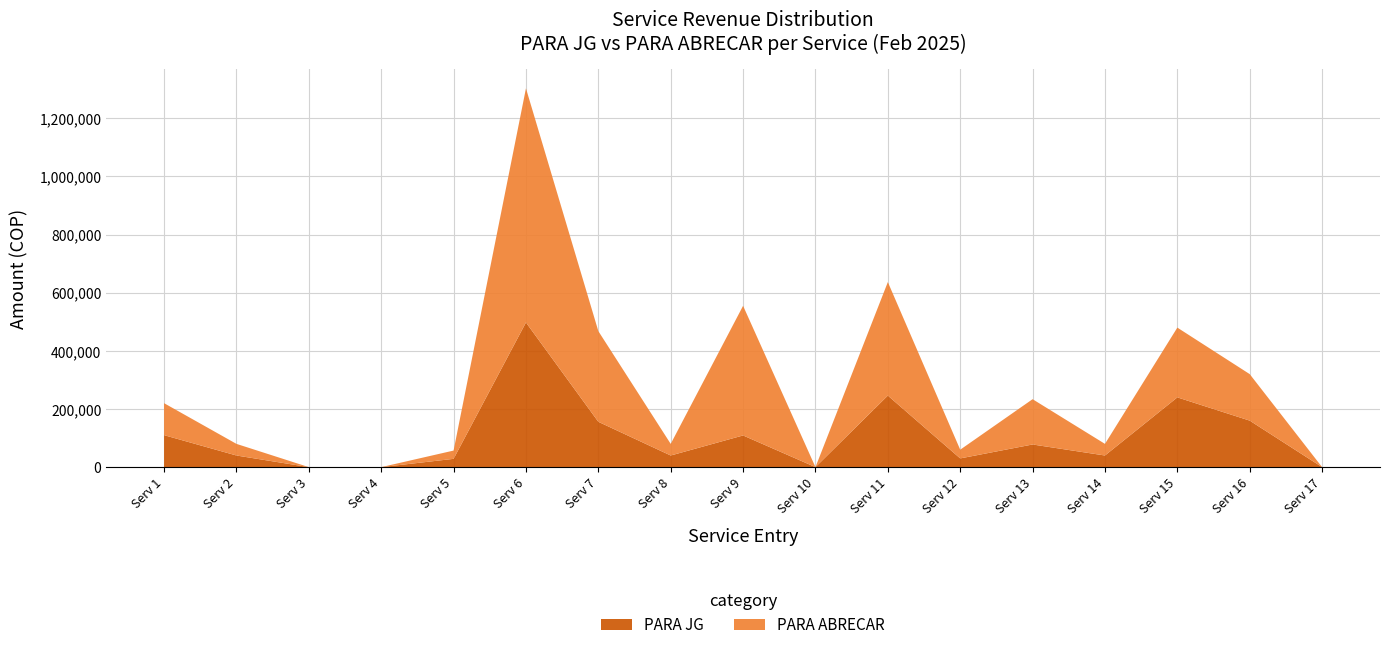

Reading left to right, transcribe all the data shown in this chart.

PARA JG: 2025-02-01=110000	2025-02-04=40000	2025-02-04=0	2025-02-04=0	2025-02-04=28500	2025-02-05=497711	2025-02-07=155969	2025-02-17=40000	2025-02-17=109000	2025-02-18=0	2025-02-18=246129	2025-02-19=30000	2025-02-21=77915	2025-02-25=40000	2025-02-26=240000	2025-02-27=160000	2025-02-27=0
PARA ABRECAR: 2025-02-01=110000	2025-02-04=40000	2025-02-04=0	2025-02-04=0	2025-02-04=28500	2025-02-05=805511	2025-02-07=311938	2025-02-17=40000	2025-02-17=446000	2025-02-18=0	2025-02-18=390529	2025-02-19=30000	2025-02-21=155830	2025-02-25=40000	2025-02-26=240000	2025-02-27=160000	2025-02-27=0